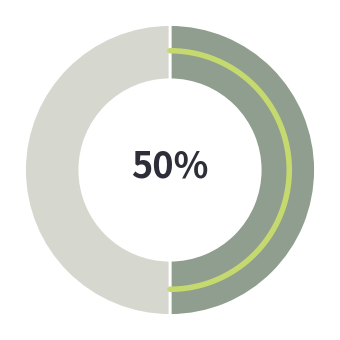

To the nearest percent, what is the combined percentage of 题张甘白乐圃林馆二首 其一 and 题张甘白乐圃林馆二首 其二?

100%